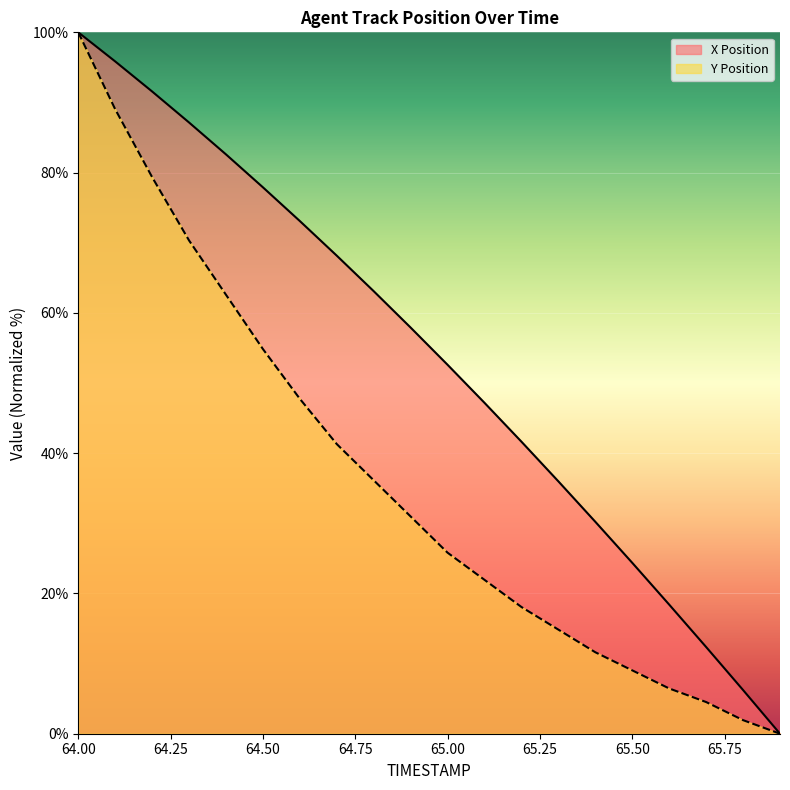

Count the number of data series in this chart.

2